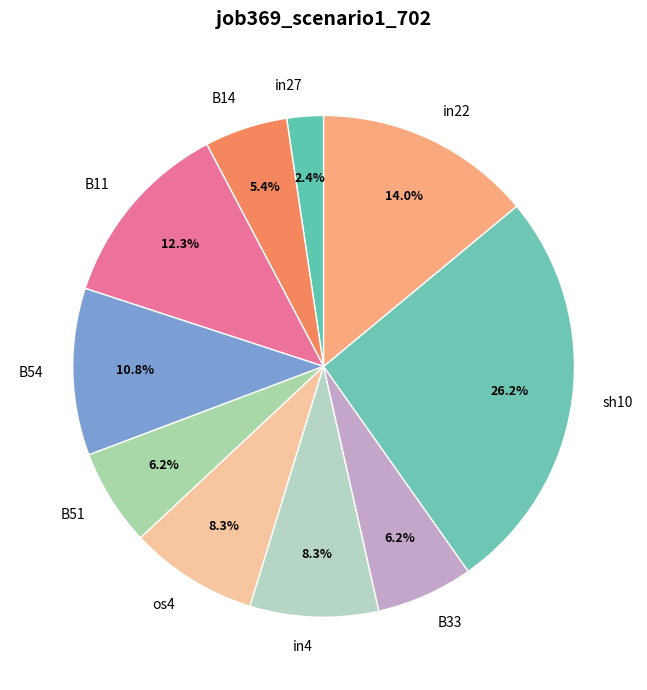

Which slice is the largest?

sh10